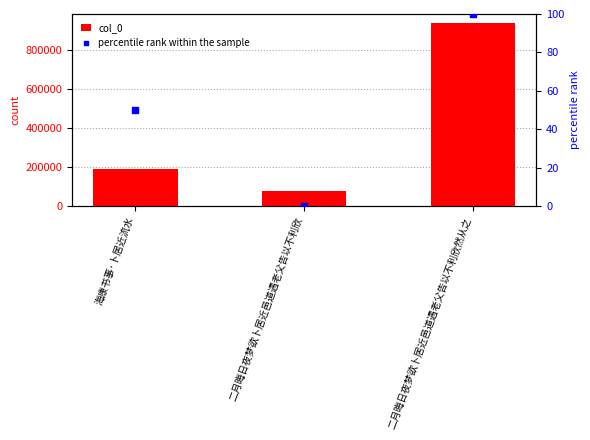

At which category is the sum across all series the highest?

二月晦日夜梦欲卜居近邑道遇老父告以不利欣然从之